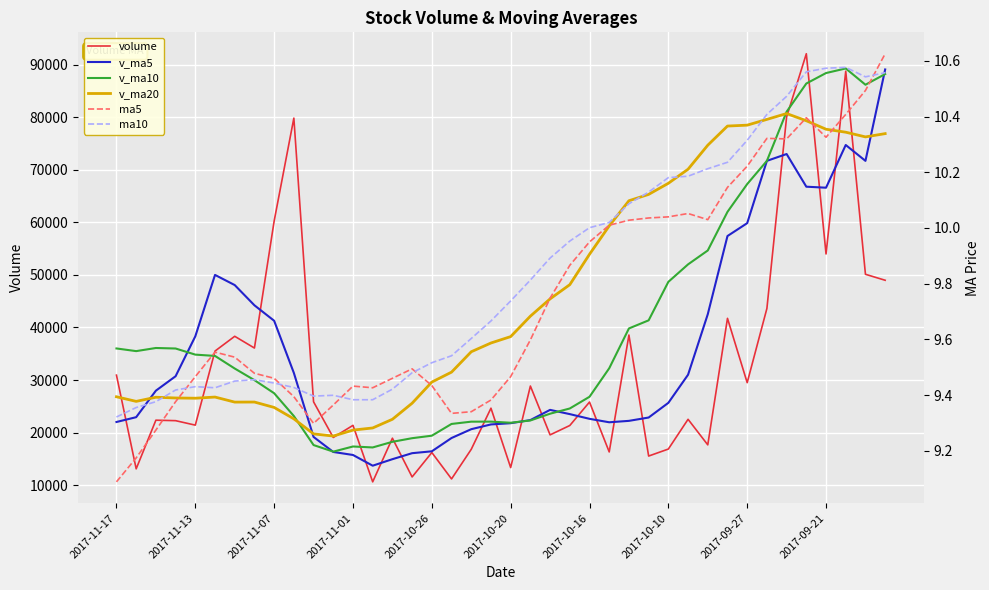

What is the difference between the maximum and minimum values in the v_ma10 series?

72888.1